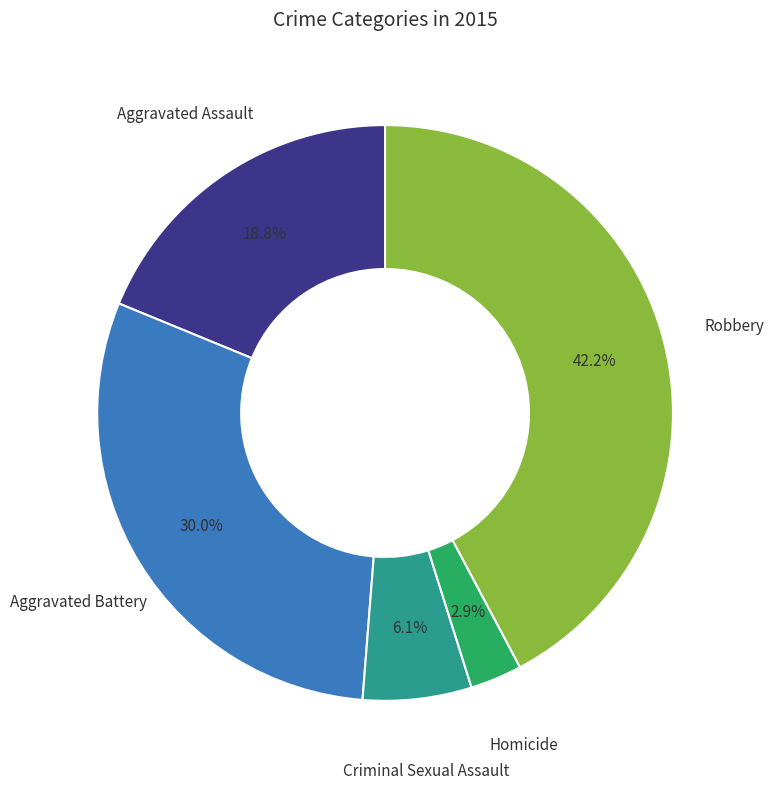

Does any single category account for the majority?

No